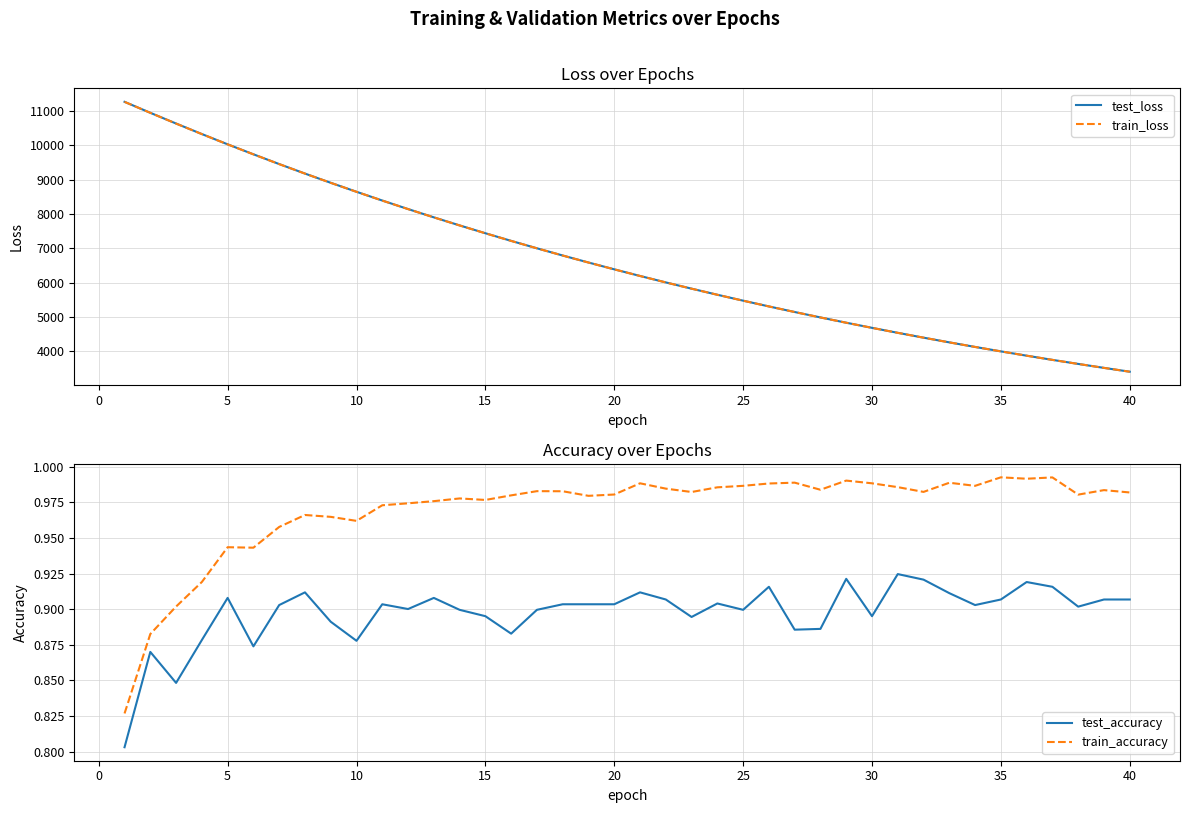

Rank the series by their maximum value, from lowest to highest.

test_accuracy, train_accuracy, train_loss, test_loss